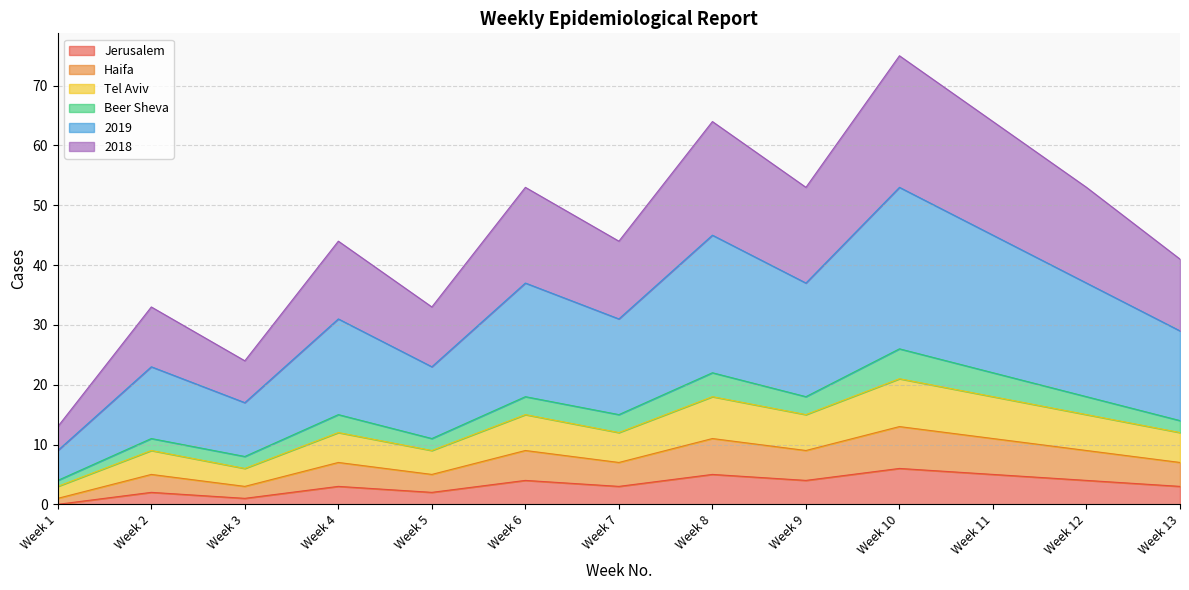

At which category does Jerusalem reach its first local valley?

Week 3